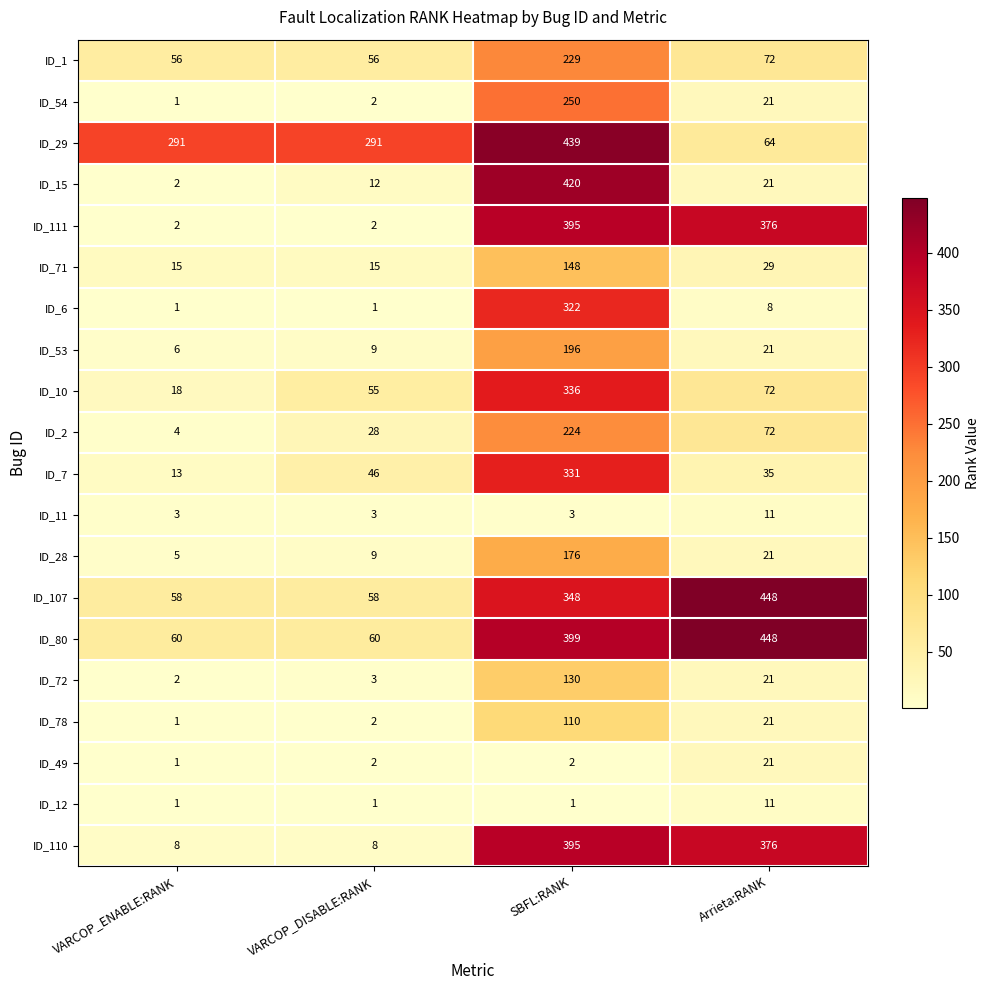

Between VARCOP_DISABLE:RANK and SBFL:RANK, which series saw the biggest shift?

ID_15